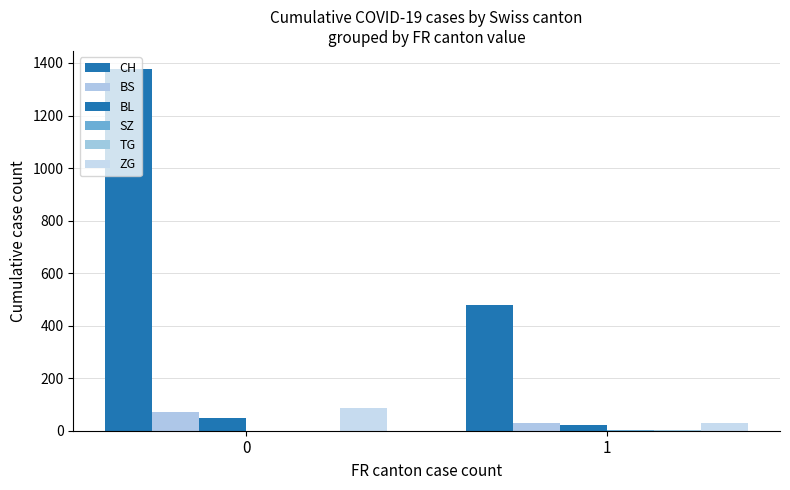

List the labels in order of BS value, largest first.

0, 1